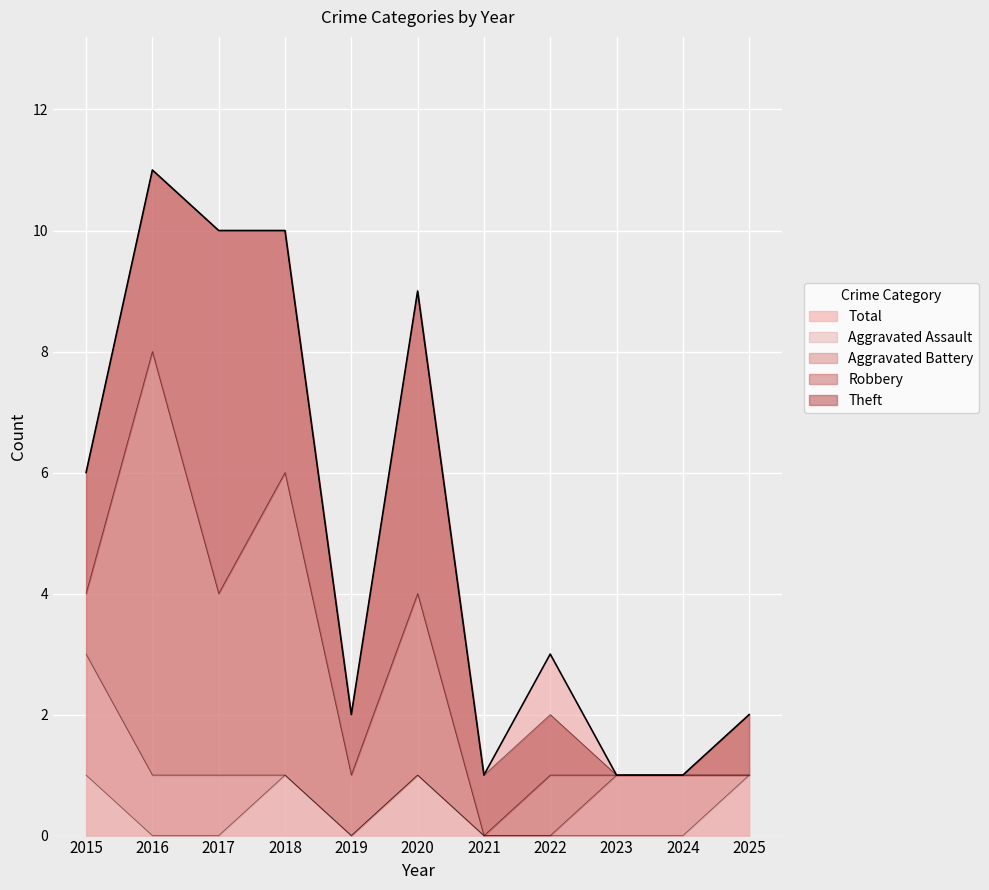

Which series changed the most between 2023 and 2025?

Aggravated Assault